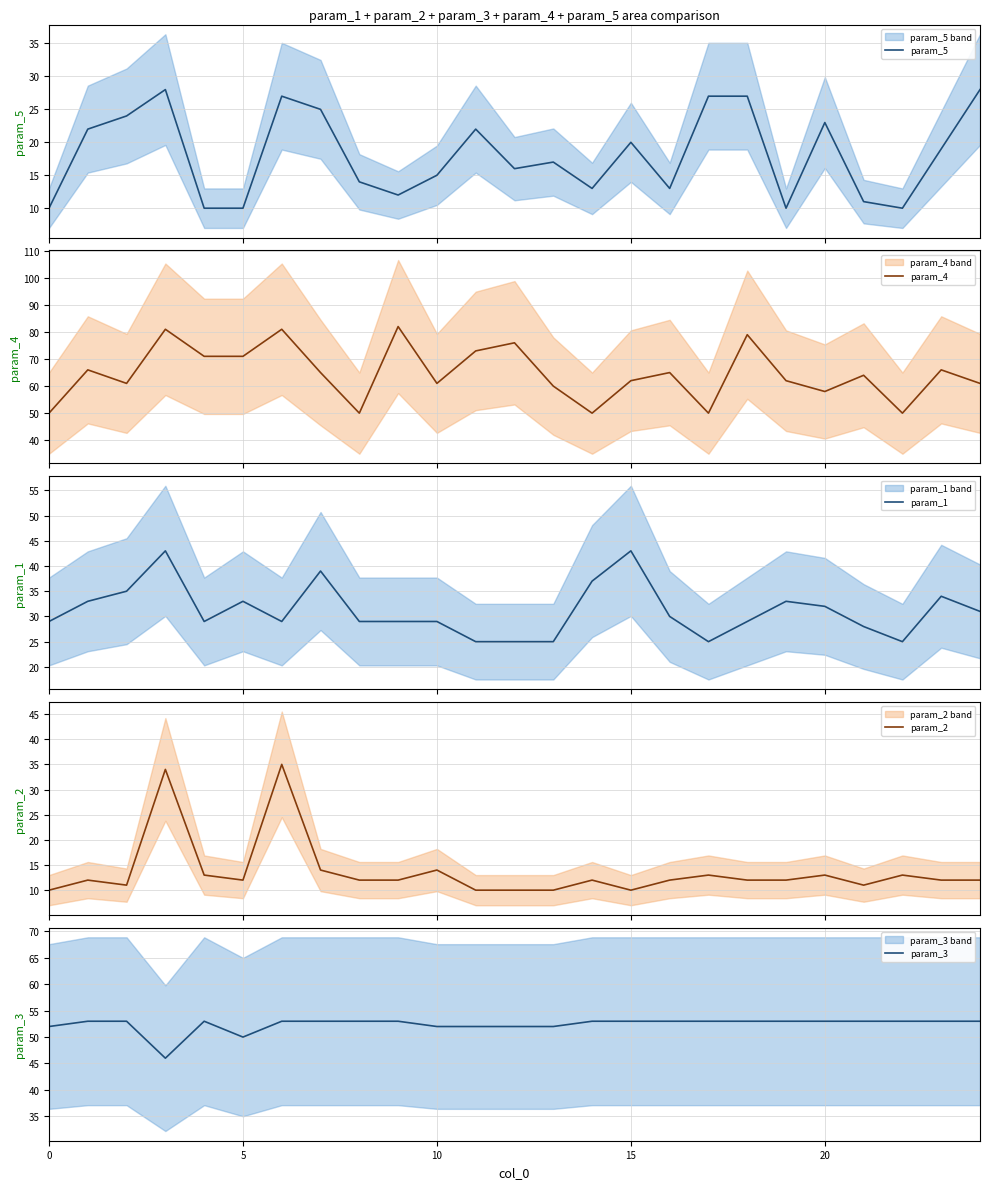

What is the sum of all param_1 values?

779